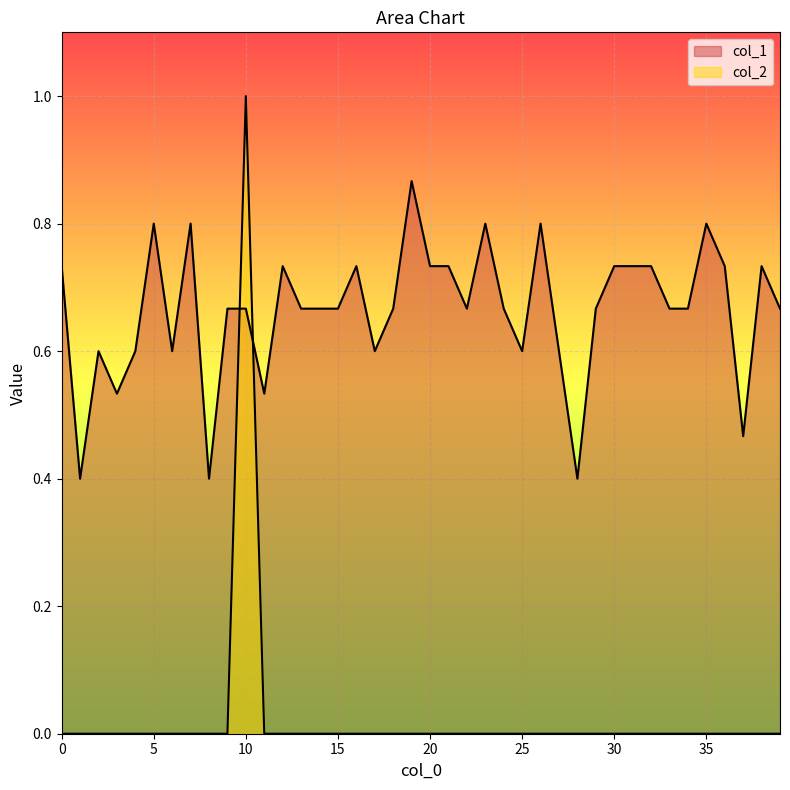

What is the value of the col_1 point at the 15th from the left?

0.7